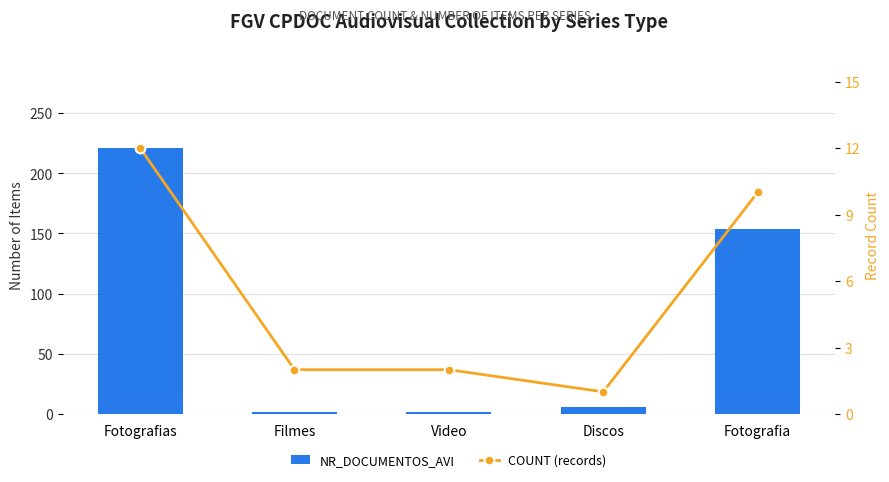

What is the sum of the COUNT (records) values at Video and Fotografias?

14